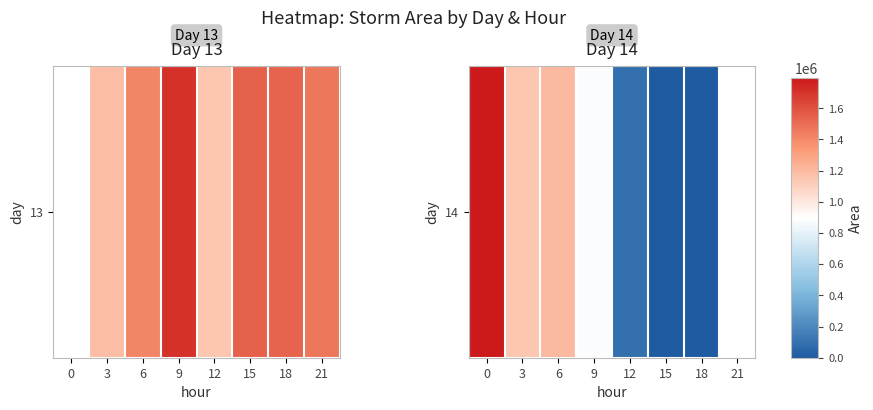

The value at 18 is -664733.9. True or false?

False